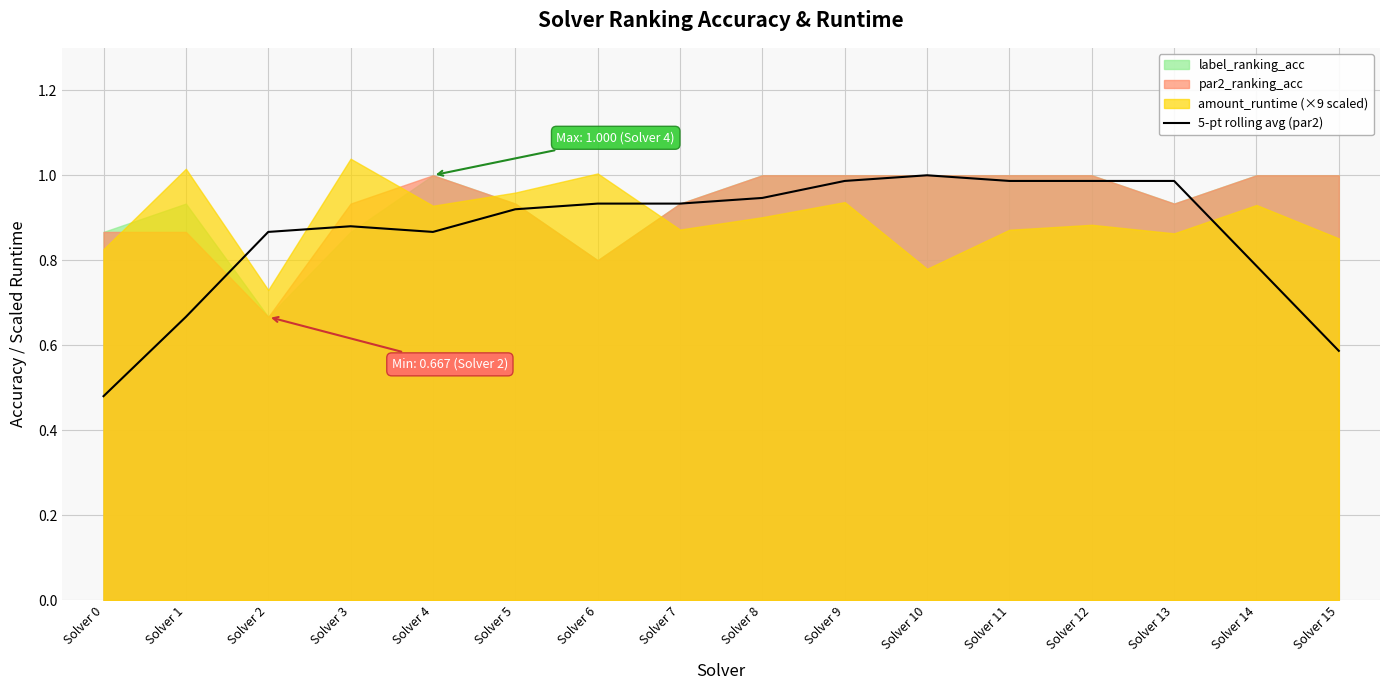

What is the minimum value shown in the chart?

0.5